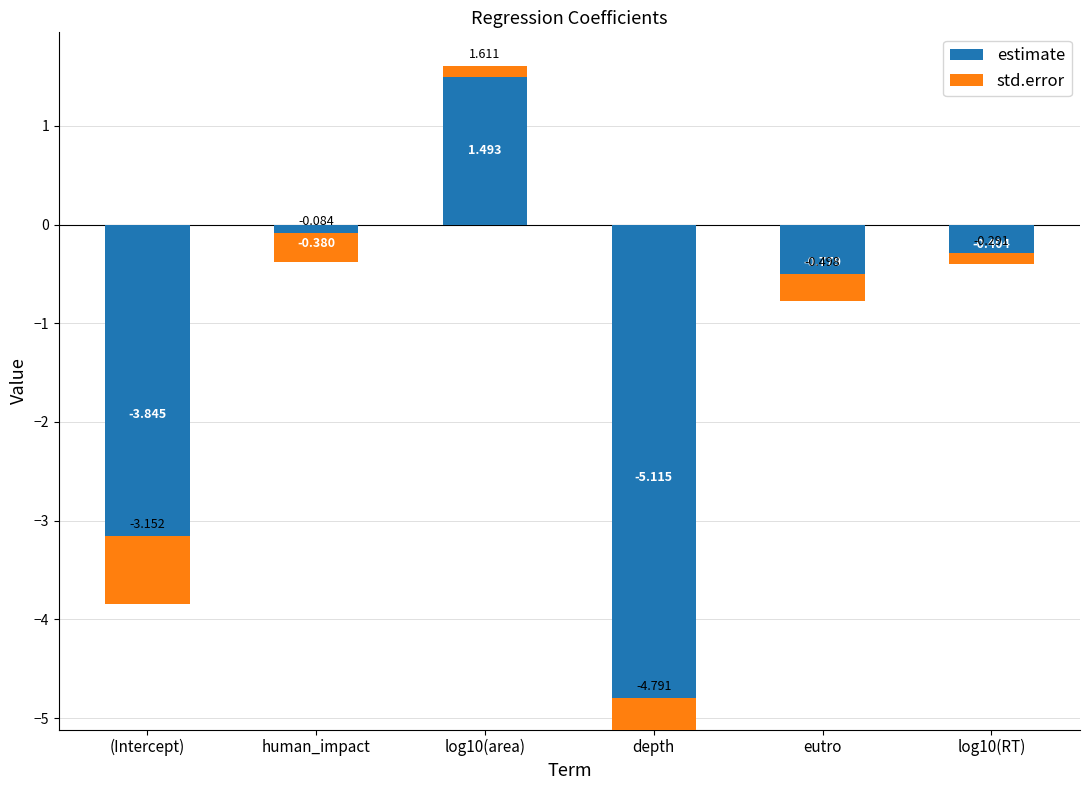

At how many categories does at least one series exceed -3?

6